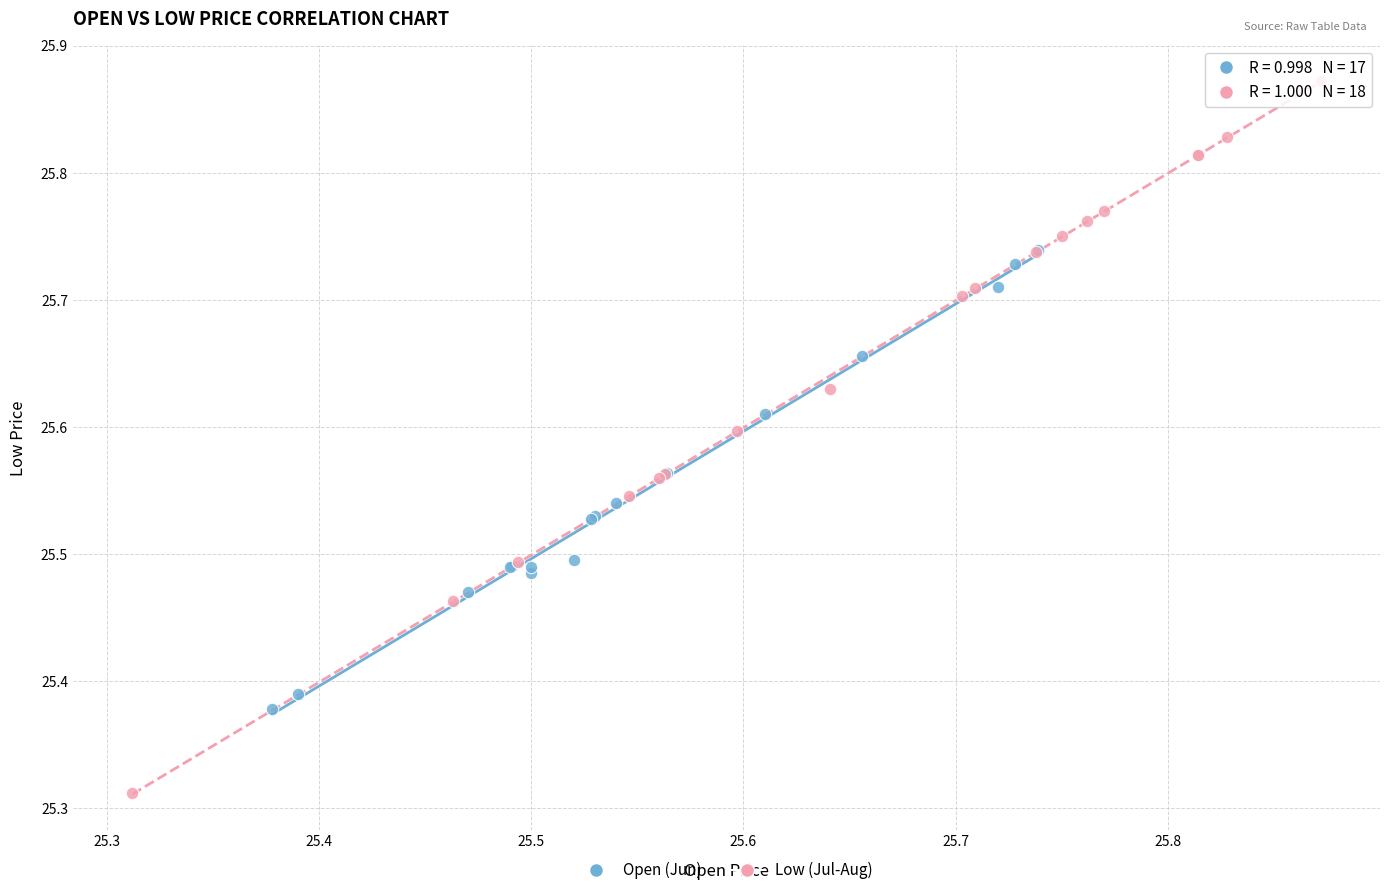

What are all the series names shown in the legend?

Open (Jun), Low (Jul-Aug)